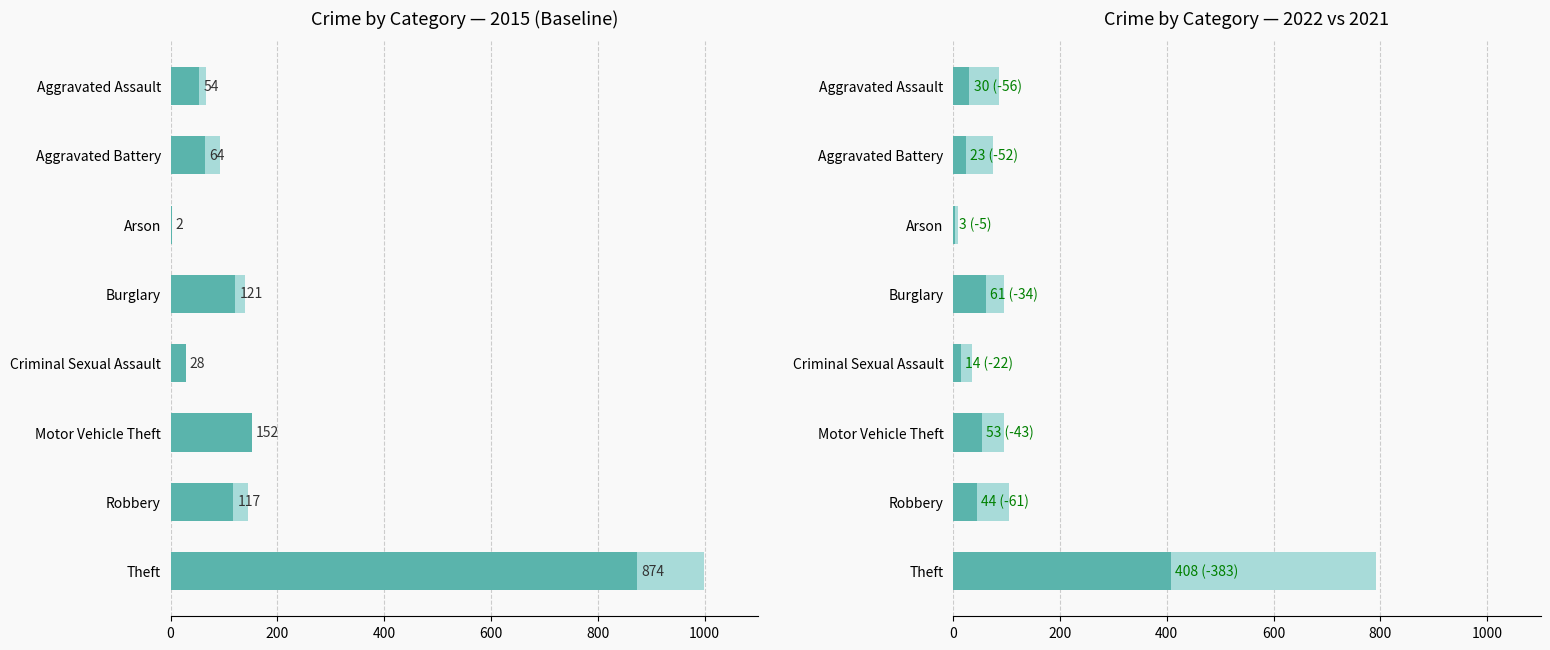

The 2015 series shows 105 at Aggravated Battery. True or false?

False